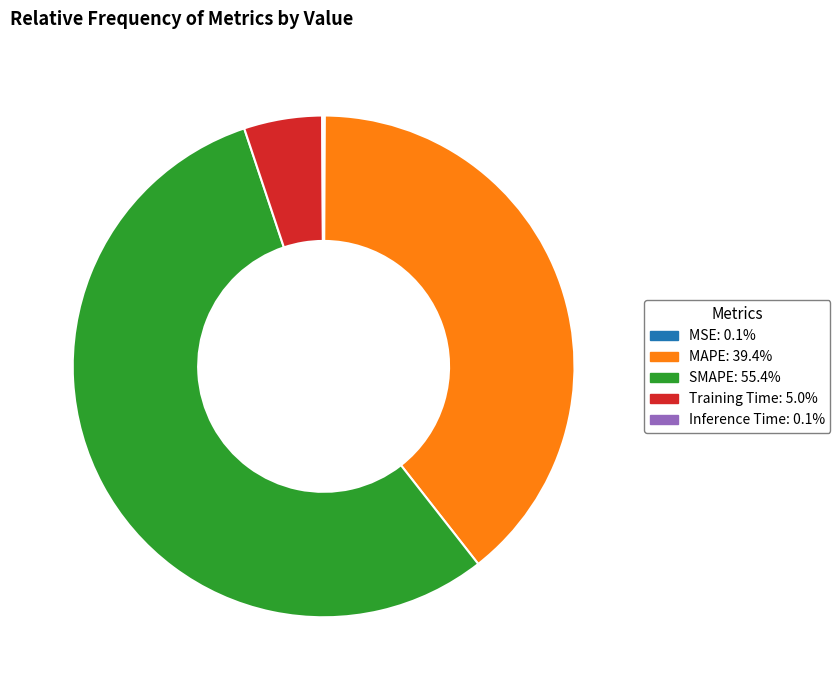

Which slice is the largest?

SMAPE